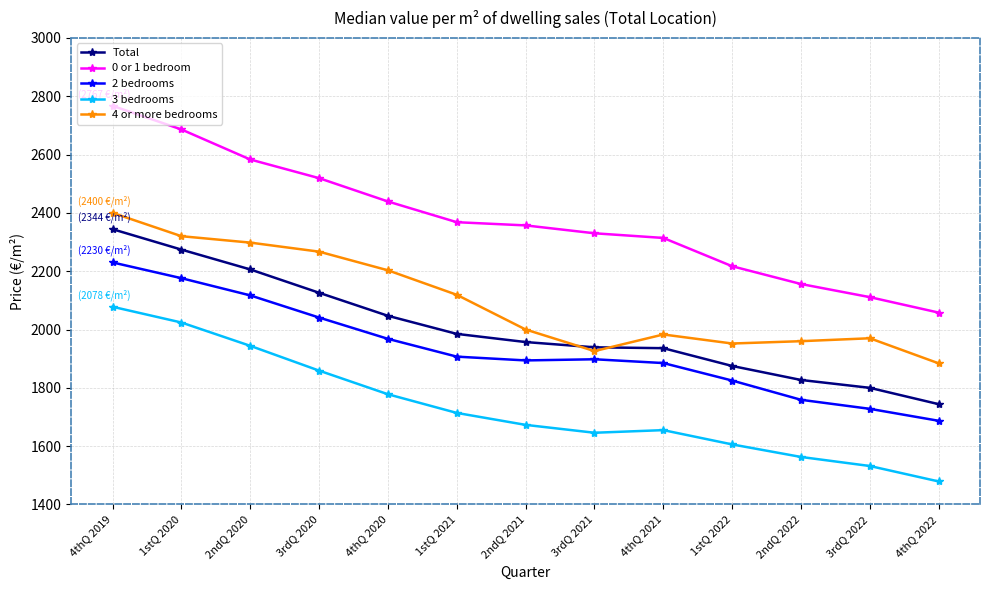

At which category is the sum across all series the highest?

4thQ 2019